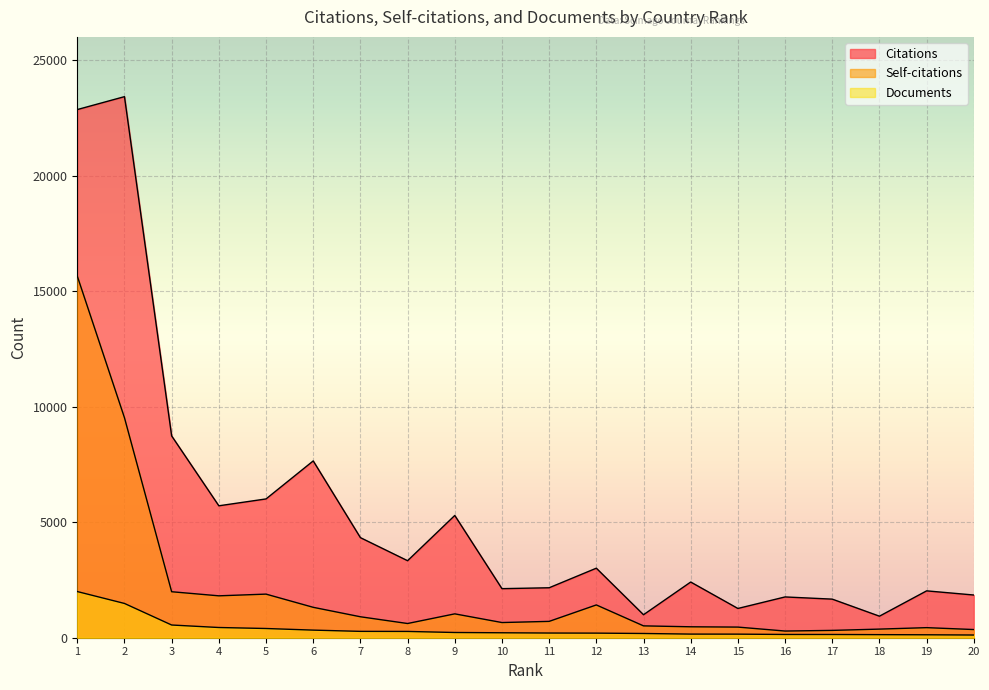

How many lines are shown in the chart?

3